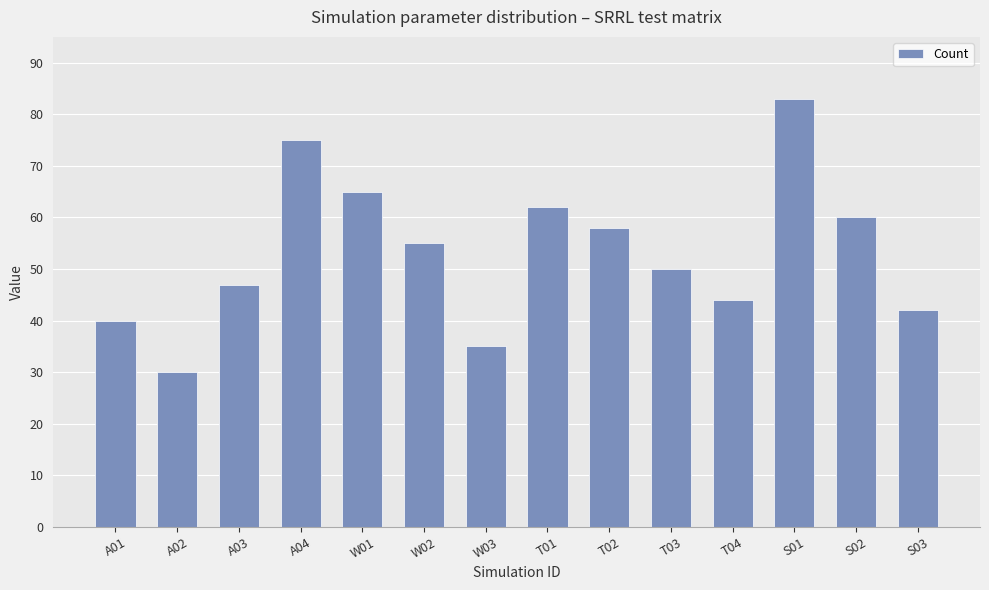

Between T02 and A03, which is larger?

T02